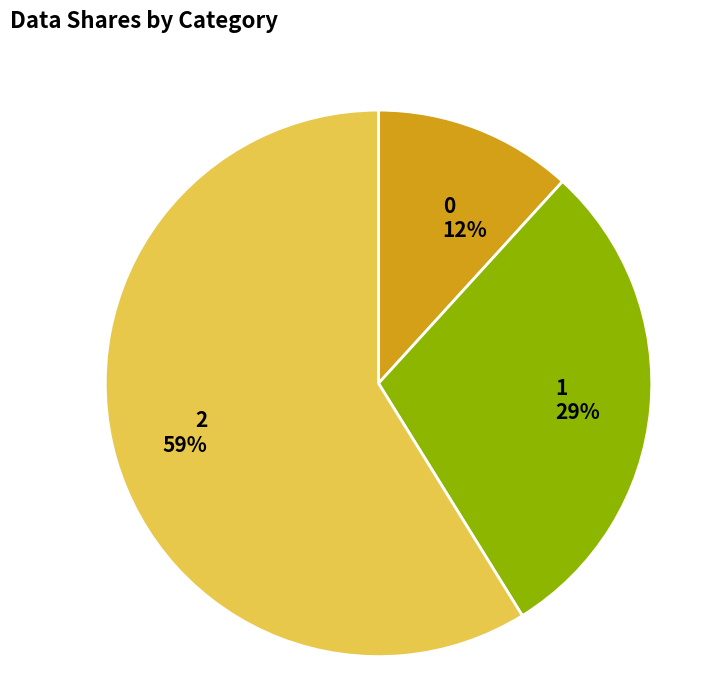

Does any single category account for the majority?

Yes